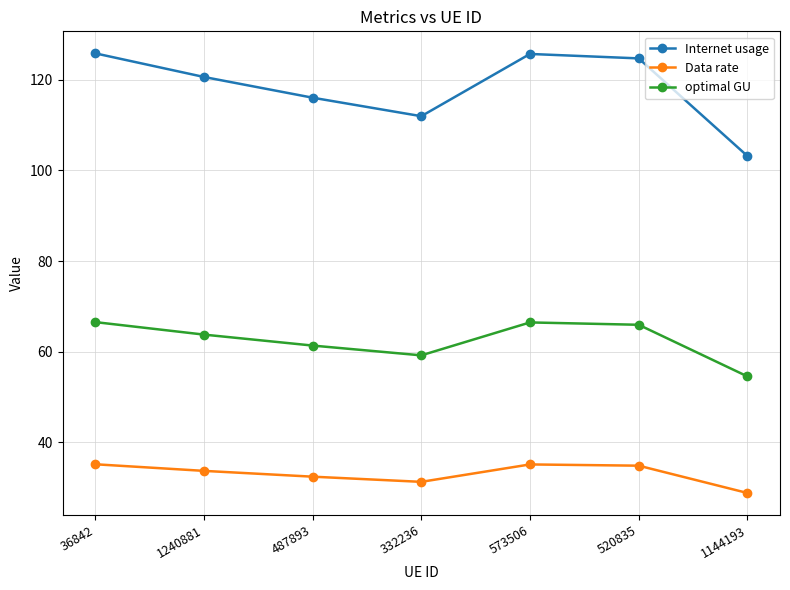

What is the sum of all optimal GU values?

437.8